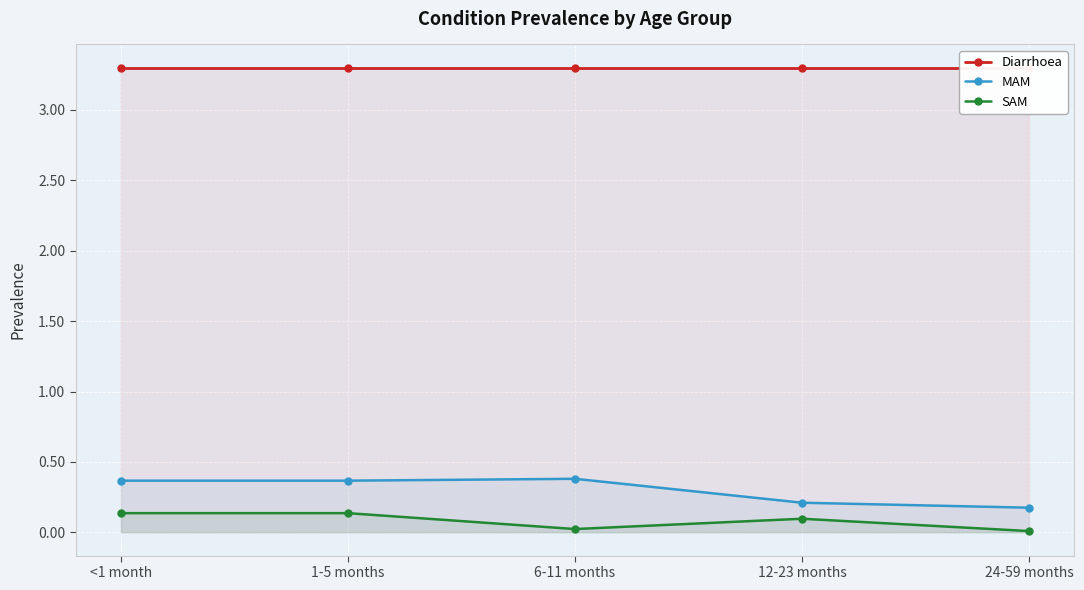

True or false: Diarrhoea has more than 2 interior local peaks.

False